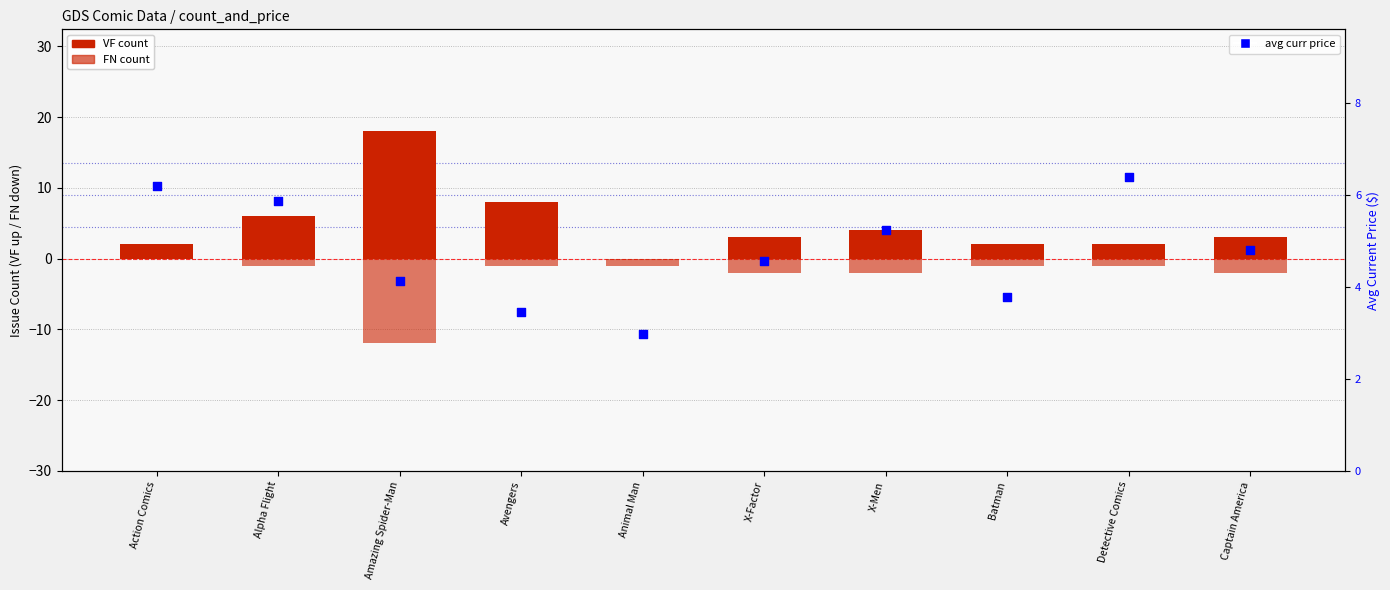

What is the total value across all series at Captain America?

5.8